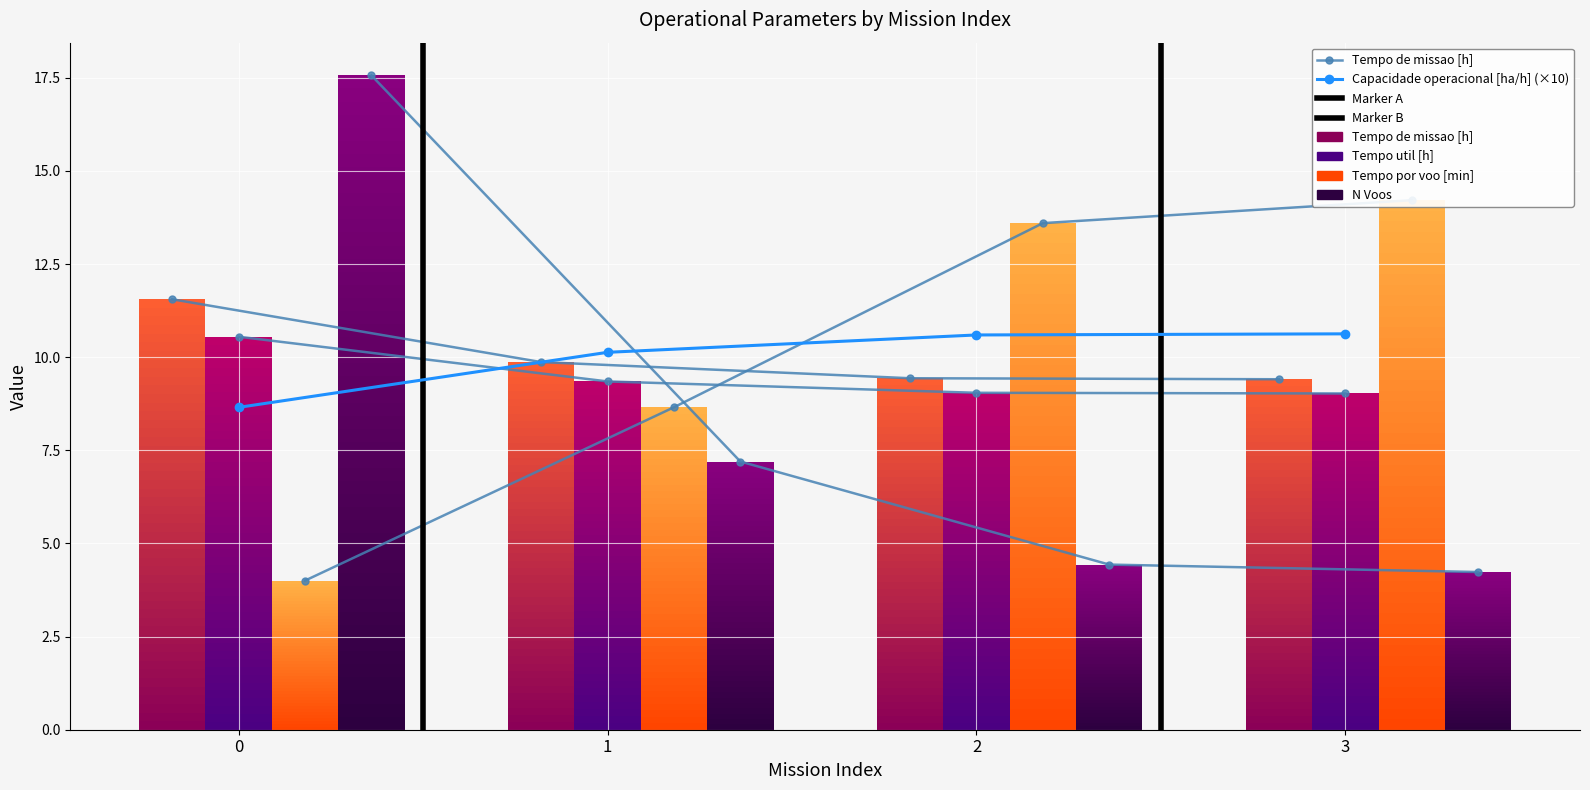

What is the value of the Tempo por voo [min] point at the 3rd from the left?

13.6